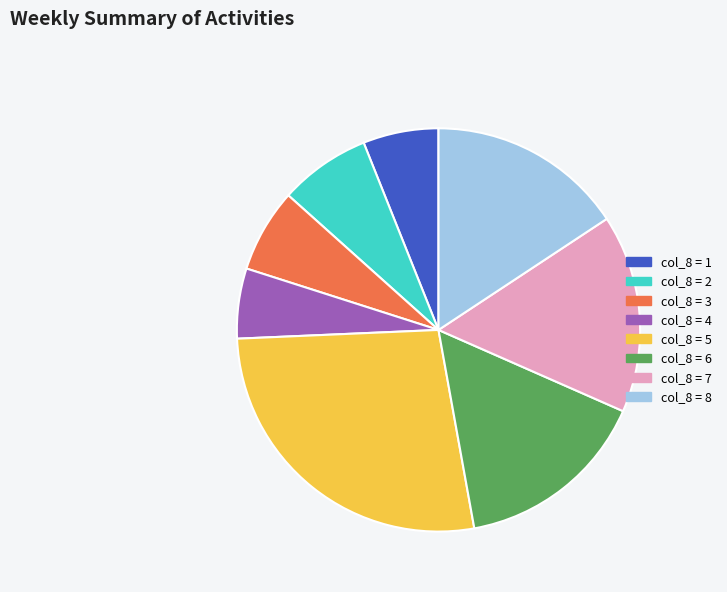

What is the largest slice in the pie chart?

col_8 = 5